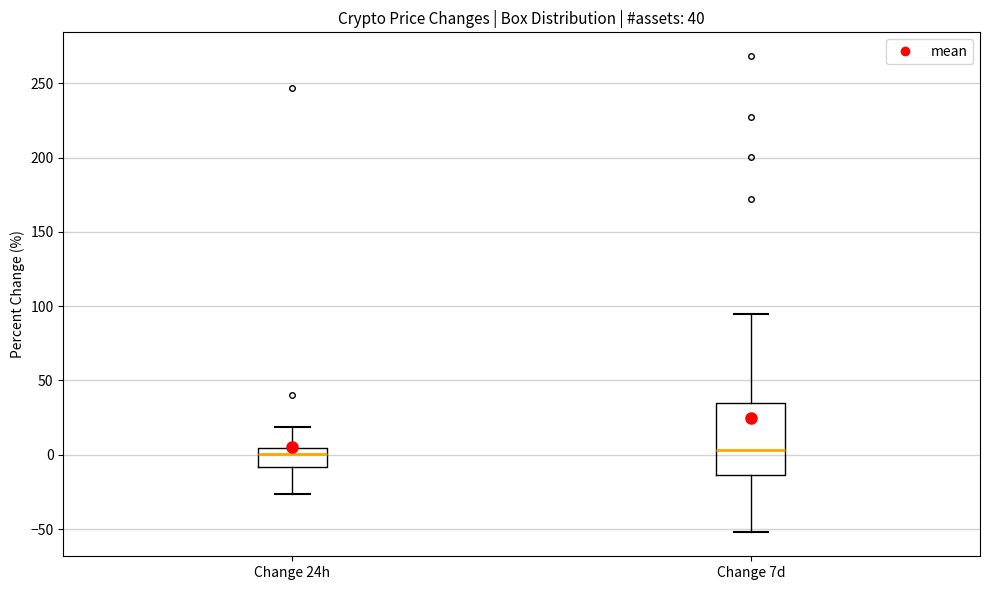

Comparing the boxes themselves (not the whiskers), which one is the tallest?

Change 7d